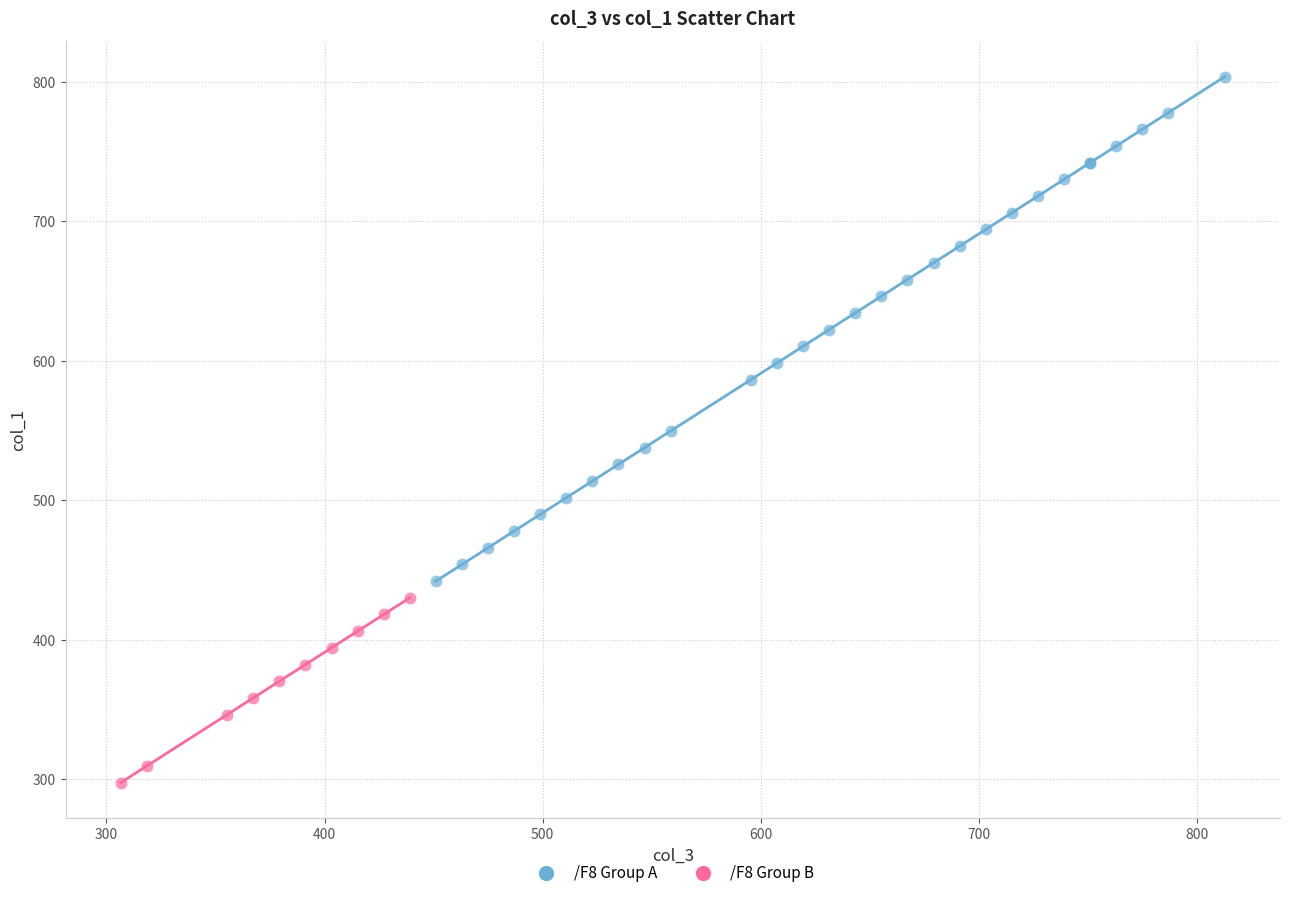

Which series has the widest spread of Y values?

/F8 Group A